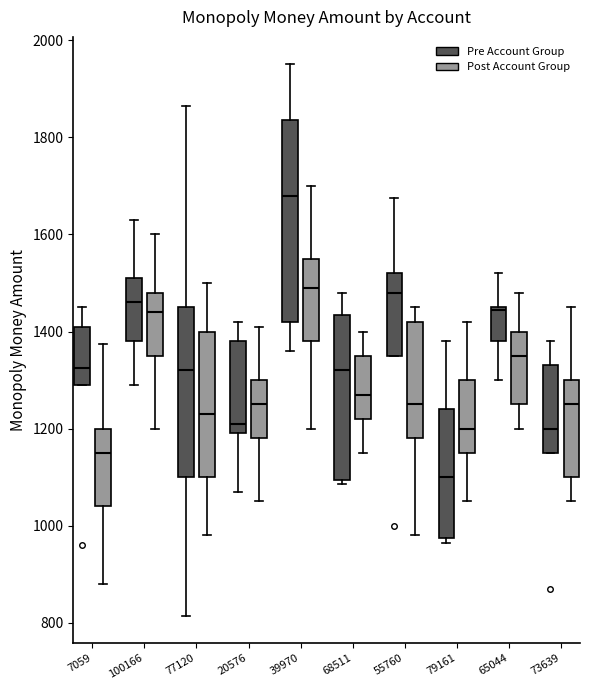

Which box is the tallest, from its lower edge to its upper edge?

39970 (Pre Account Group)